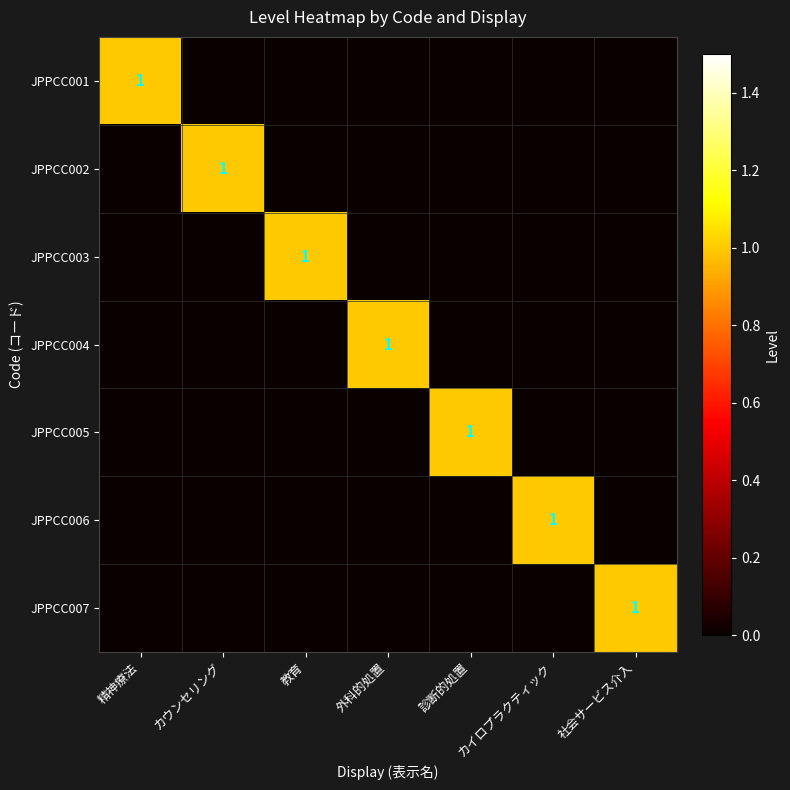

Is it true that JPPCC001 equals 0 at カウンセリング?

True